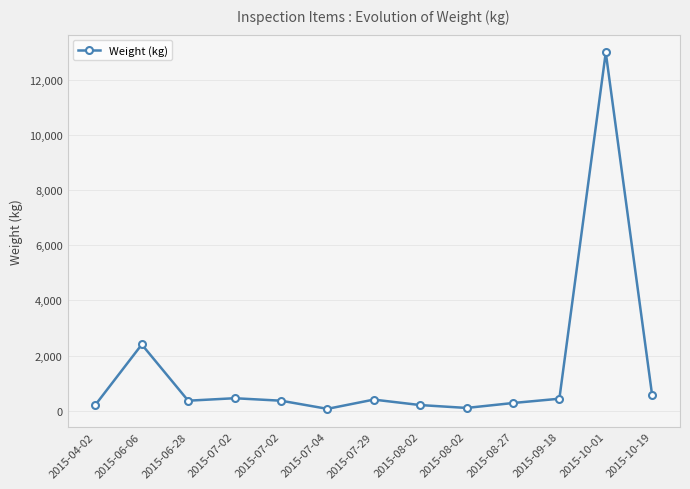

At which category does the data reach its first local peak?

2015-06-06